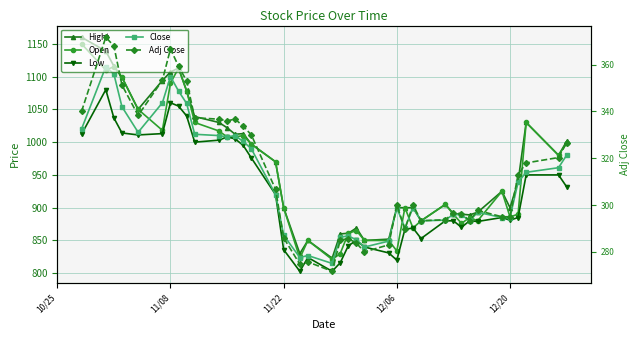

True or false: Adj Close and Open intersect in this chart.

False